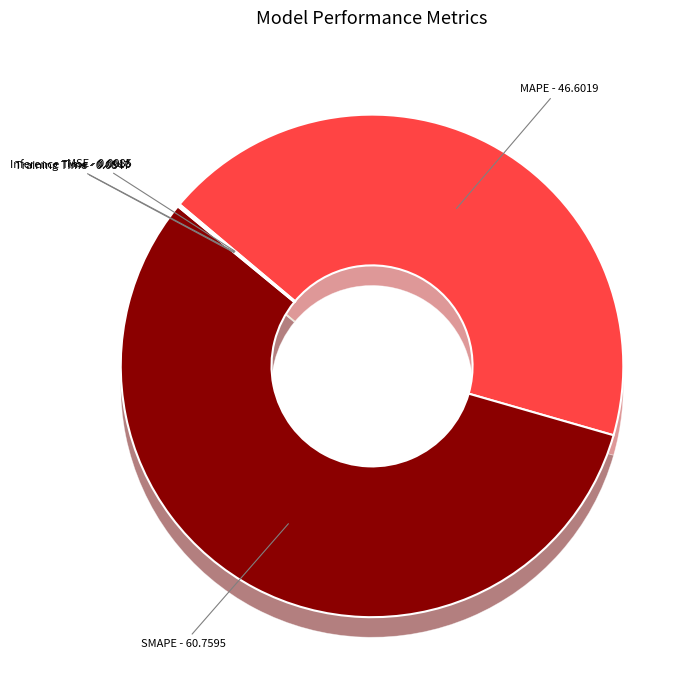

True or false: SMAPE accounts for 66% of the total.

False